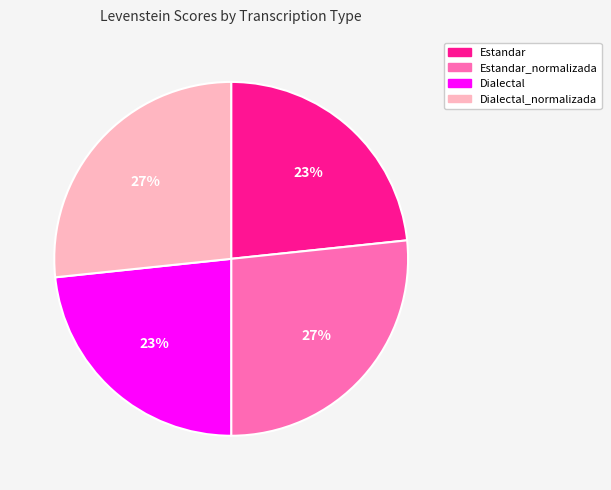

Is it true that Dialectal_normalizada is 33% of the pie?

False